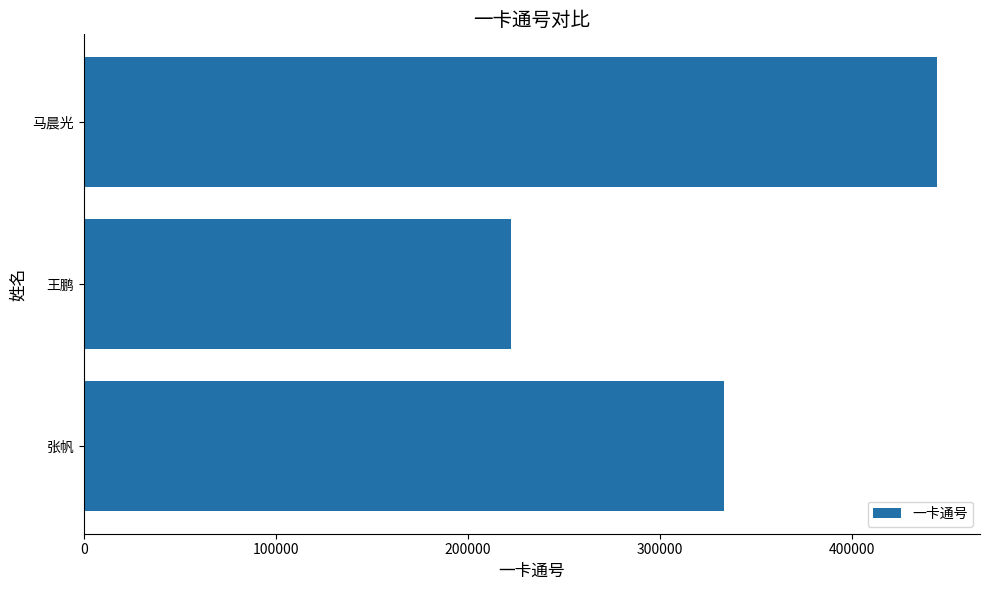

Between 王鹏 and 马晨光, which is larger?

马晨光